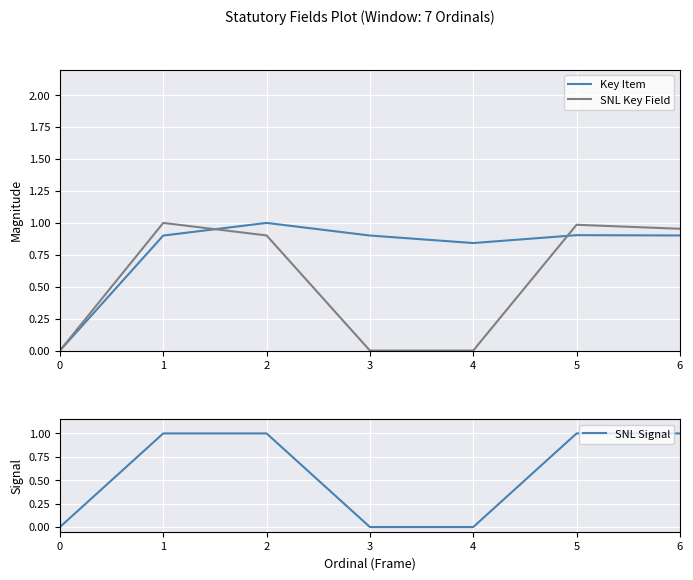

Is the value of SNL Key Field at 6 greater than the value of SNL Signal at 4?

Yes